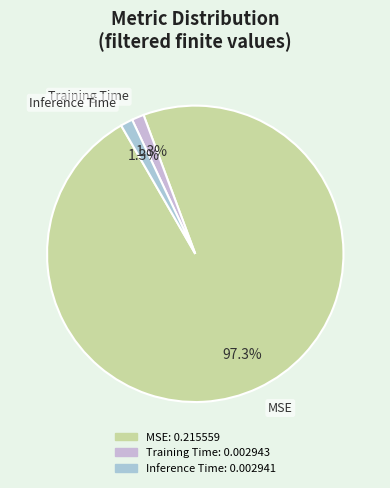

Do MSE and Training Time together represent more than half of the pie?

Yes